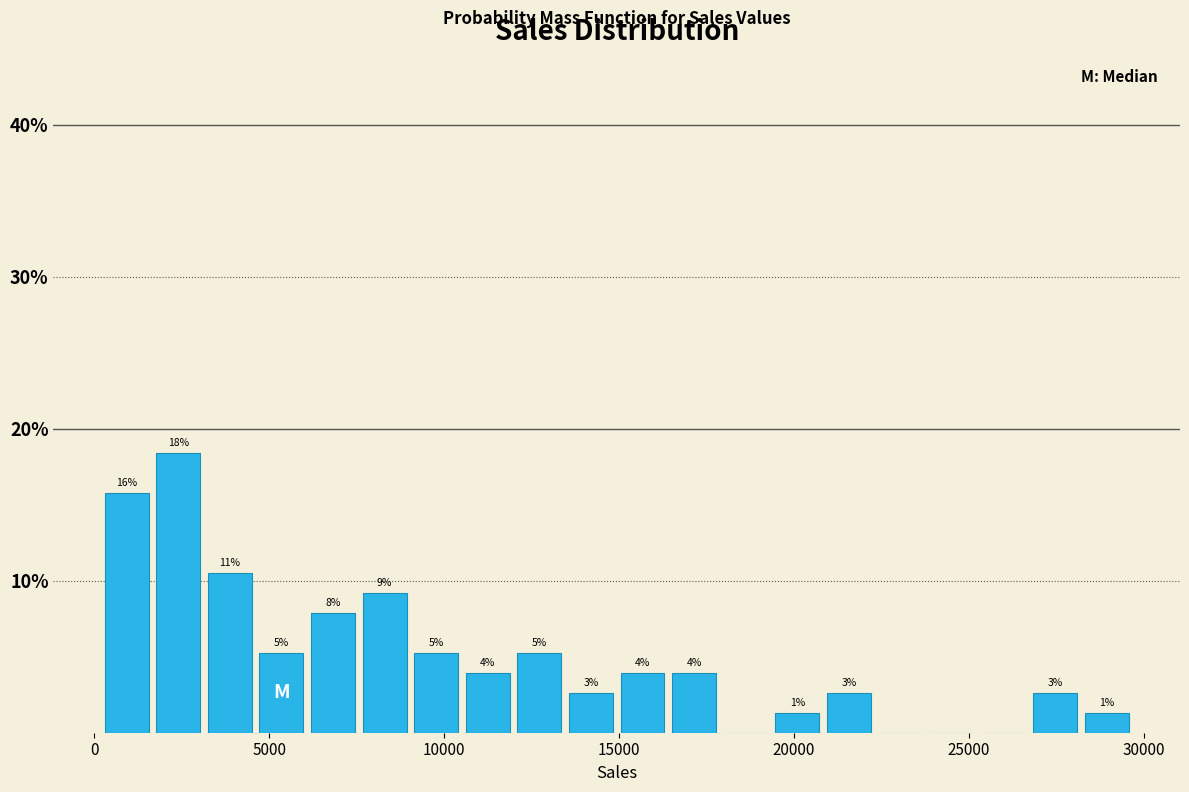

Around what value on the x-axis is the tallest bar? Give the approximate position of its centre, as read against the axis.

2500